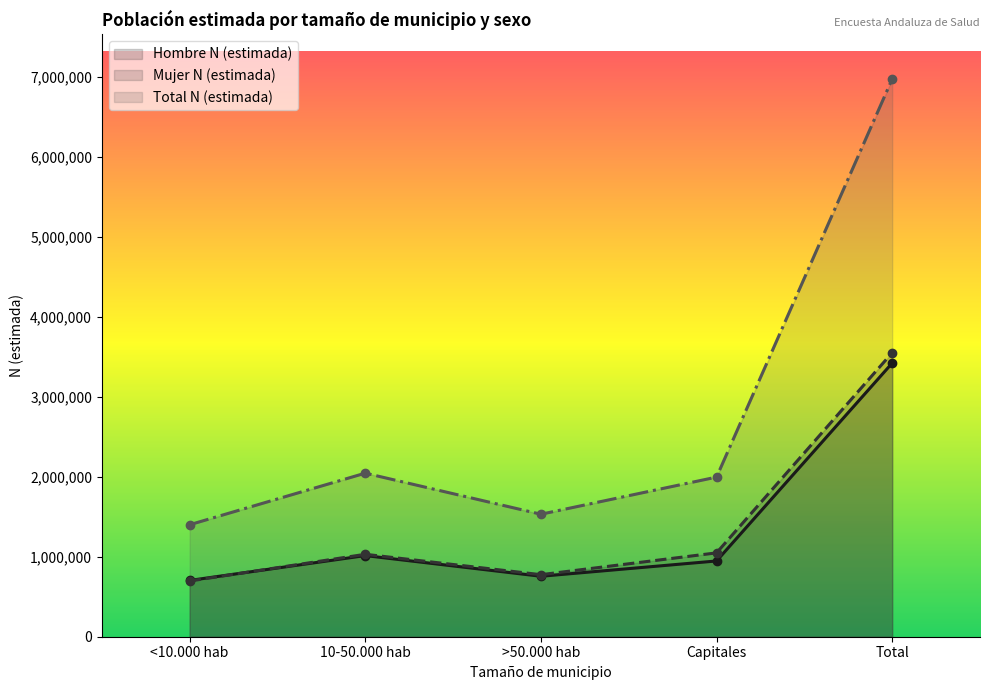

True or false: Total N (estimada) and Hombre N (estimada) intersect in this chart.

False